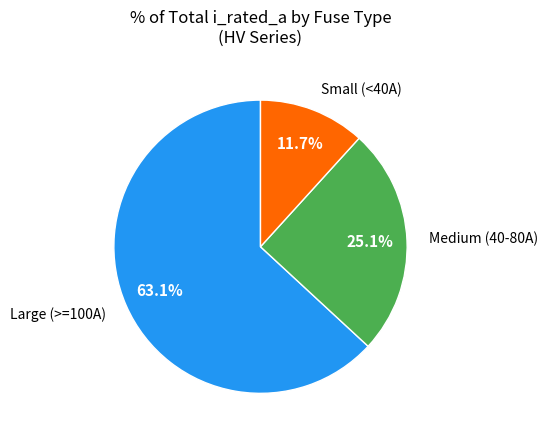

Which category has the smallest portion of the pie?

Small (<40A)